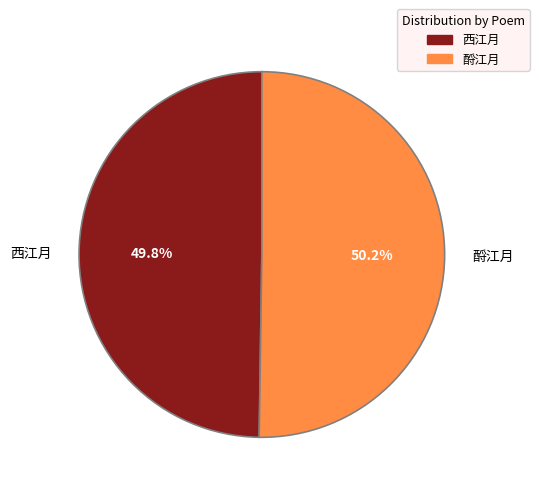

What is the ratio of the value at 酹江月 to the value at 西江月?

1.0